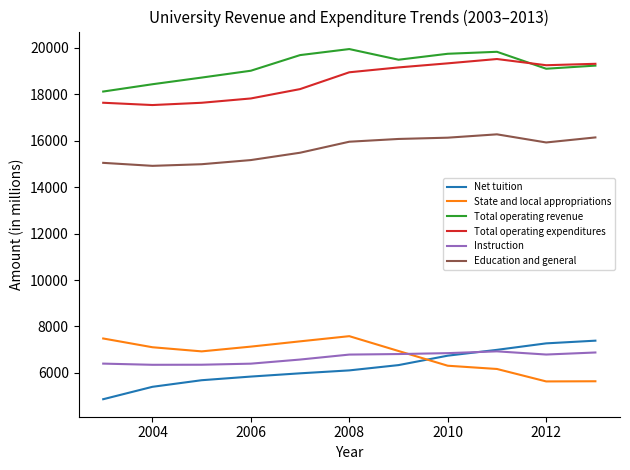

What is the smallest value displayed?

4867